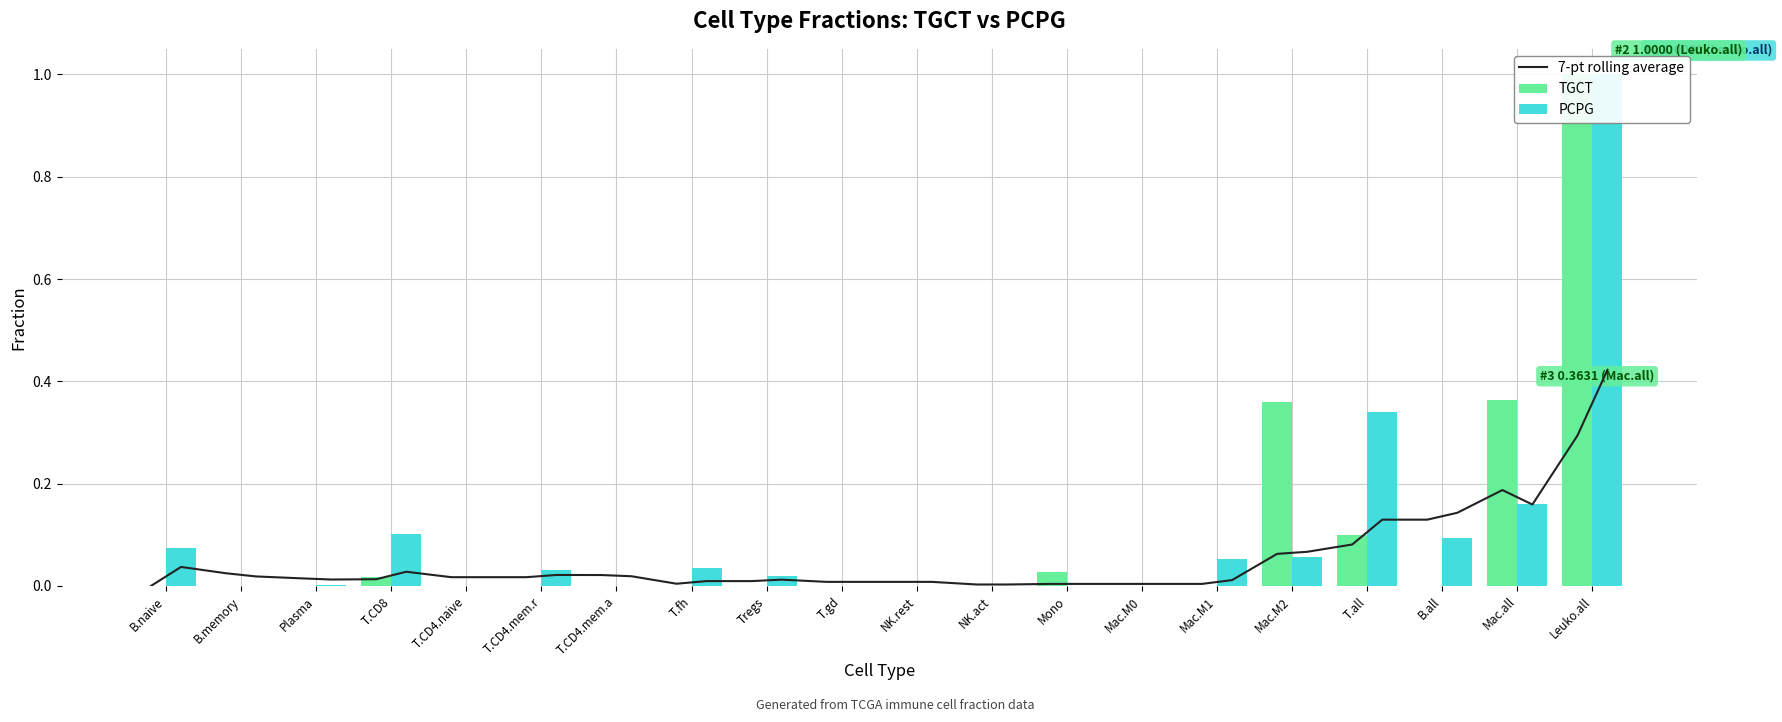

How many values in the TGCT series exceed 0?

6